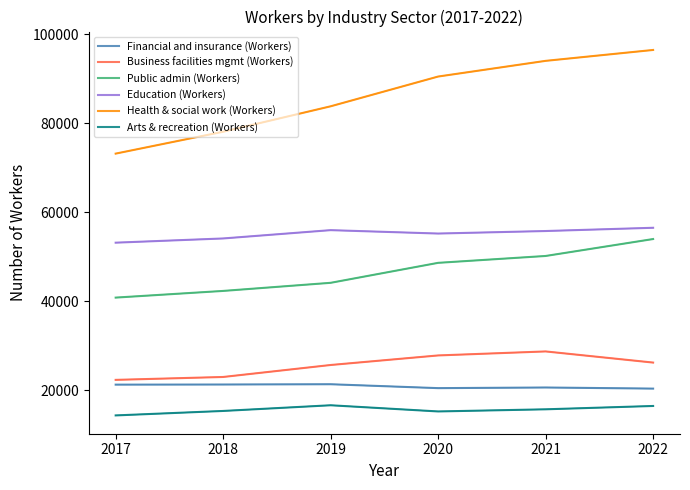

What is the value of the Business facilities mgmt (Workers) point at the 5th from the left?

28732